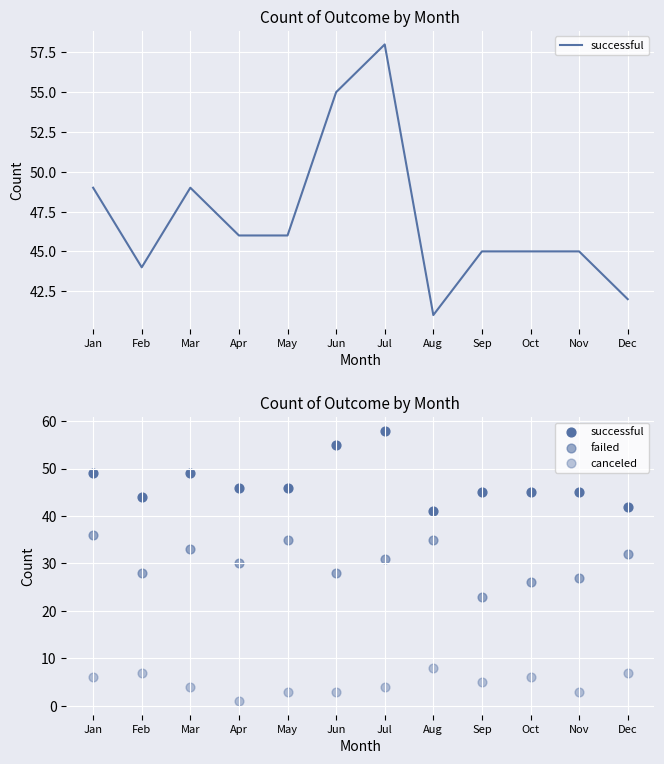

What is the total value across all series at Feb?

79